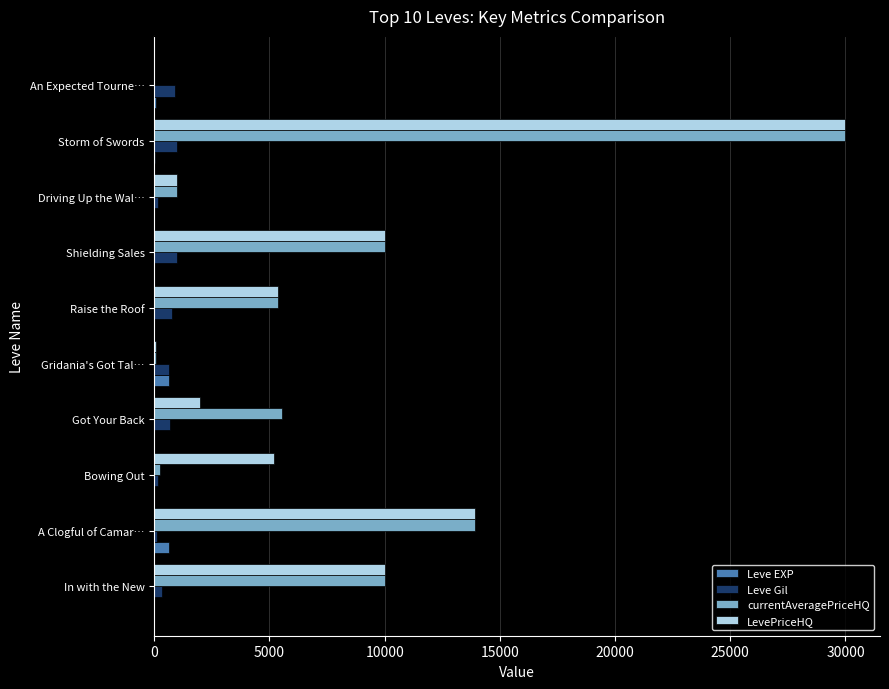

Is the value of LevePriceHQ at Storm of Swords greater than the value of Leve Gil at Raise the Roof?

Yes